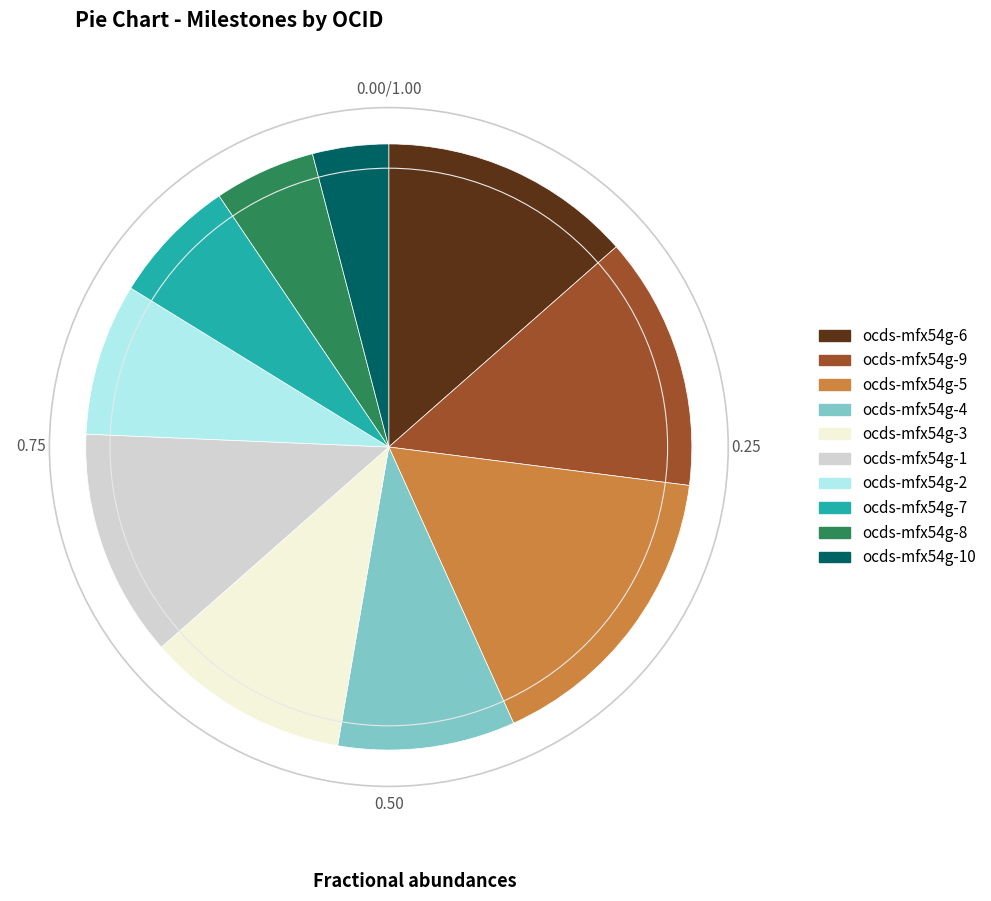

Does ocds-mfx54g-3 represent more than half of the total?

No